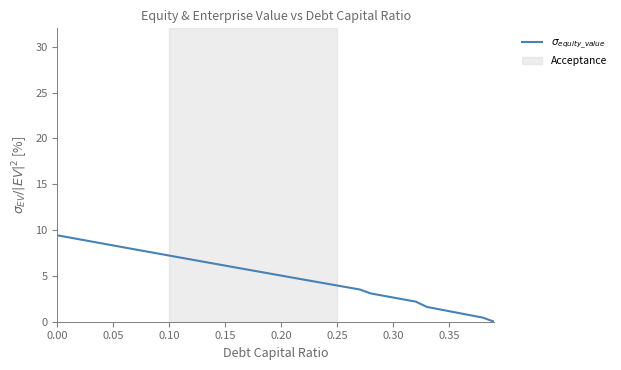

What is the maximum value shown in the chart?

9.4